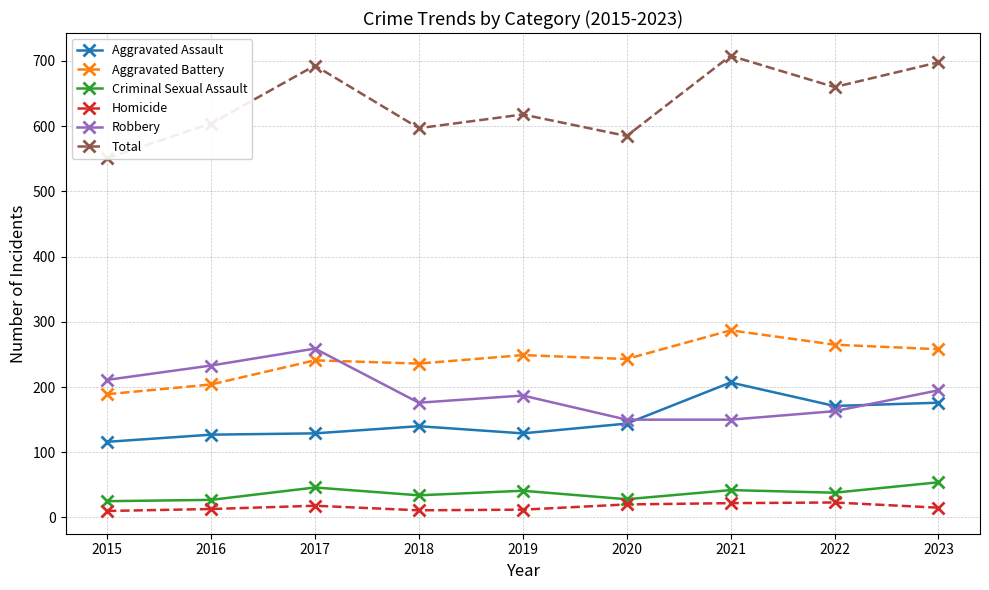

What is the difference between the maximum and second lowest values in the Aggravated Assault series?

80